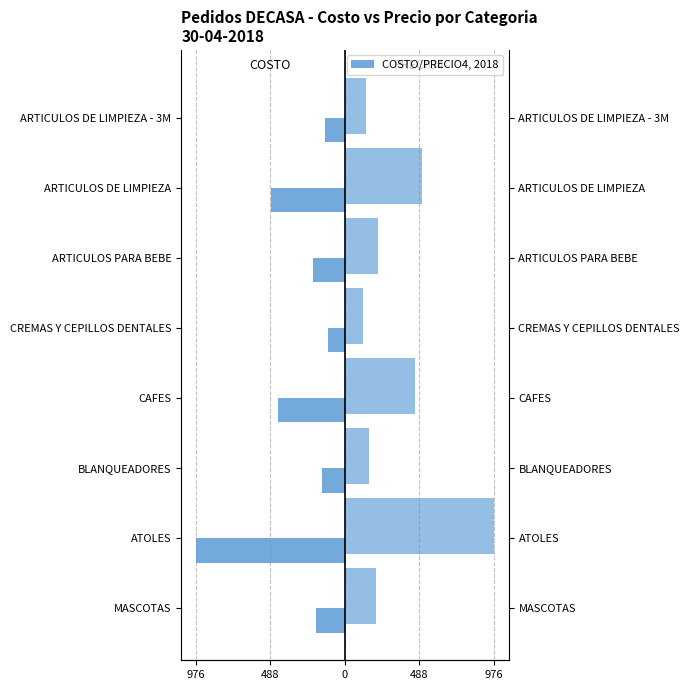

Rank the series by their maximum value, from highest to lowest.

PRECIO4, COSTO